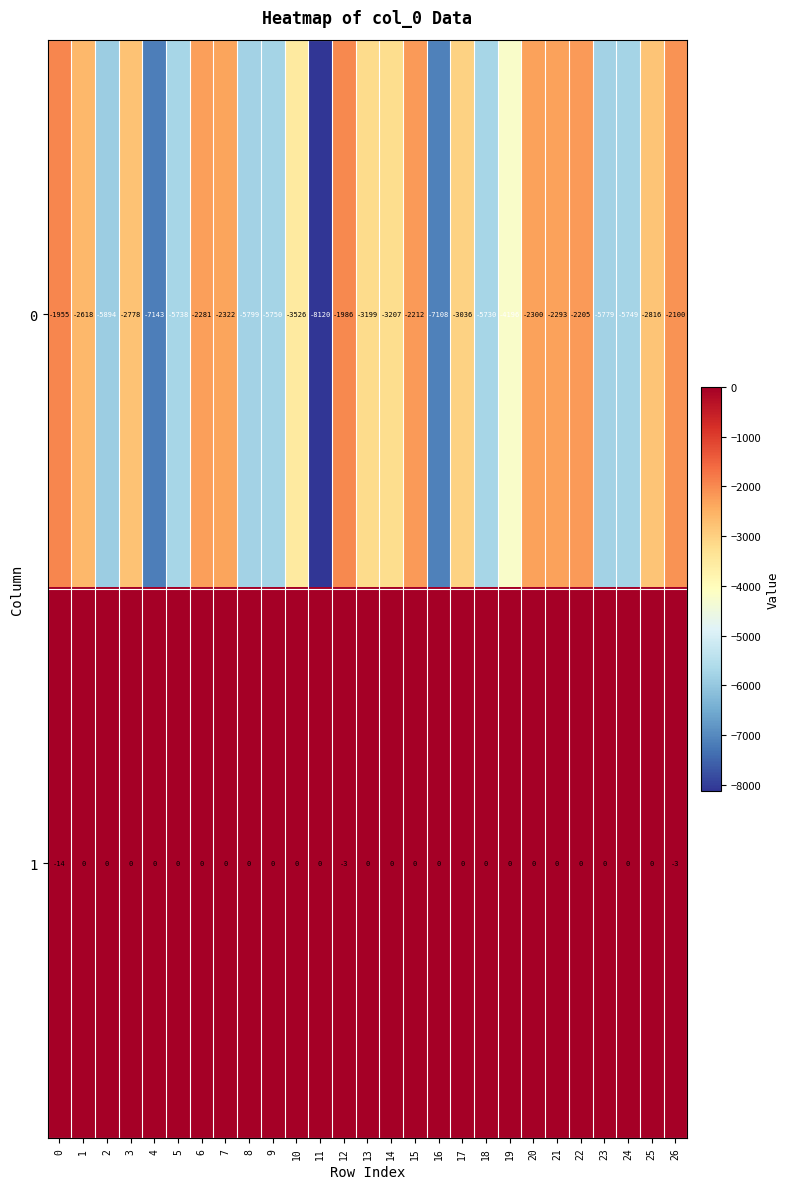

What is the total value across all series at 1?

-2618